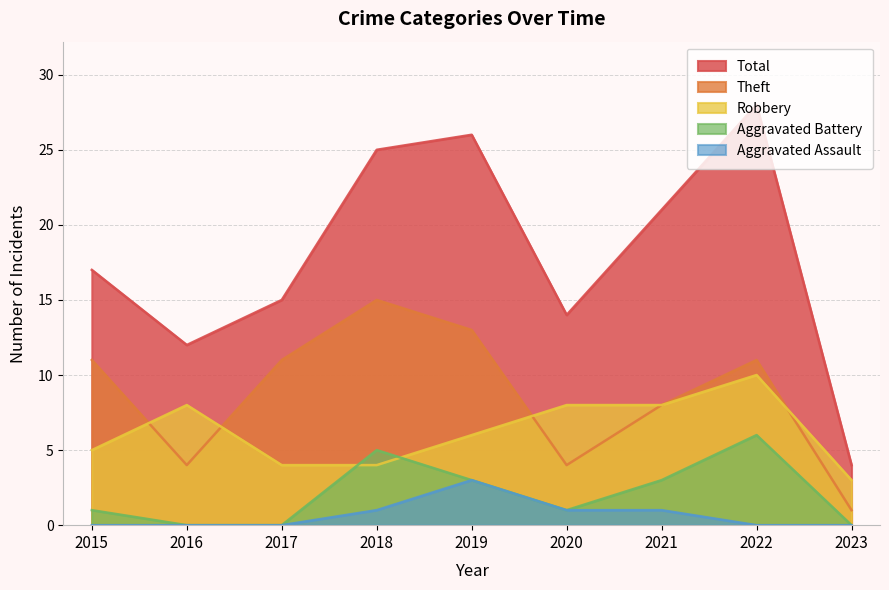

At which label does Total reach its minimum?

2023